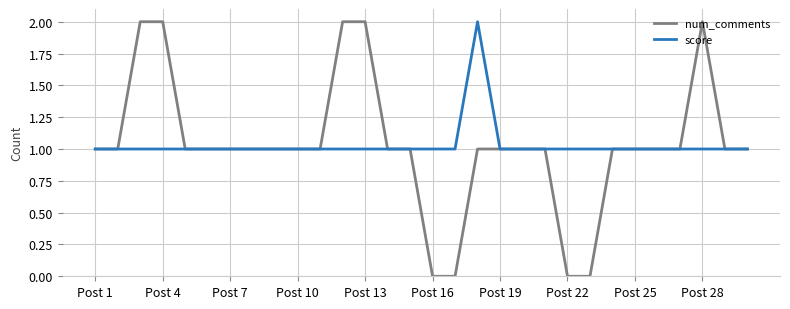

Which series has the widest spread of values?

num_comments